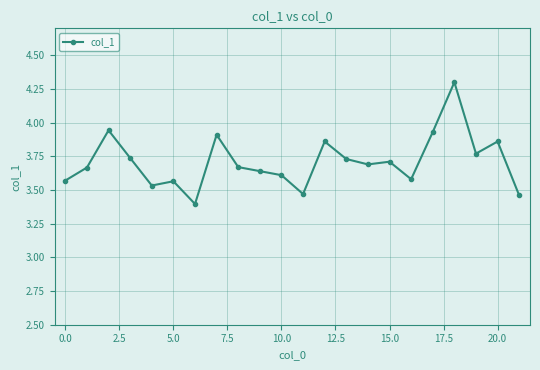

Count the number of data series in this chart.

1